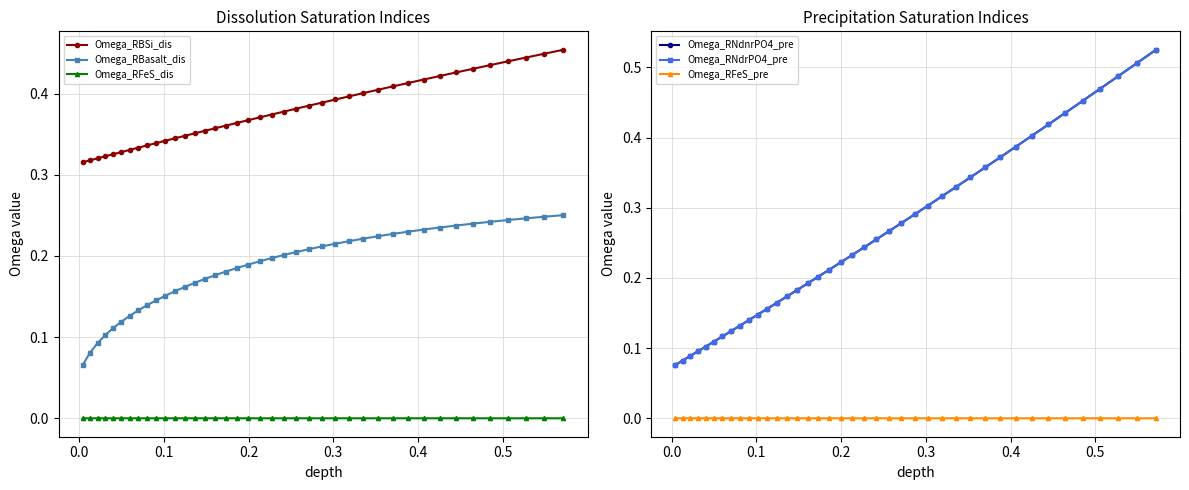

True or false: Omega_RFeS_pre and Omega_RNdnrPO4_pre intersect in this chart.

False